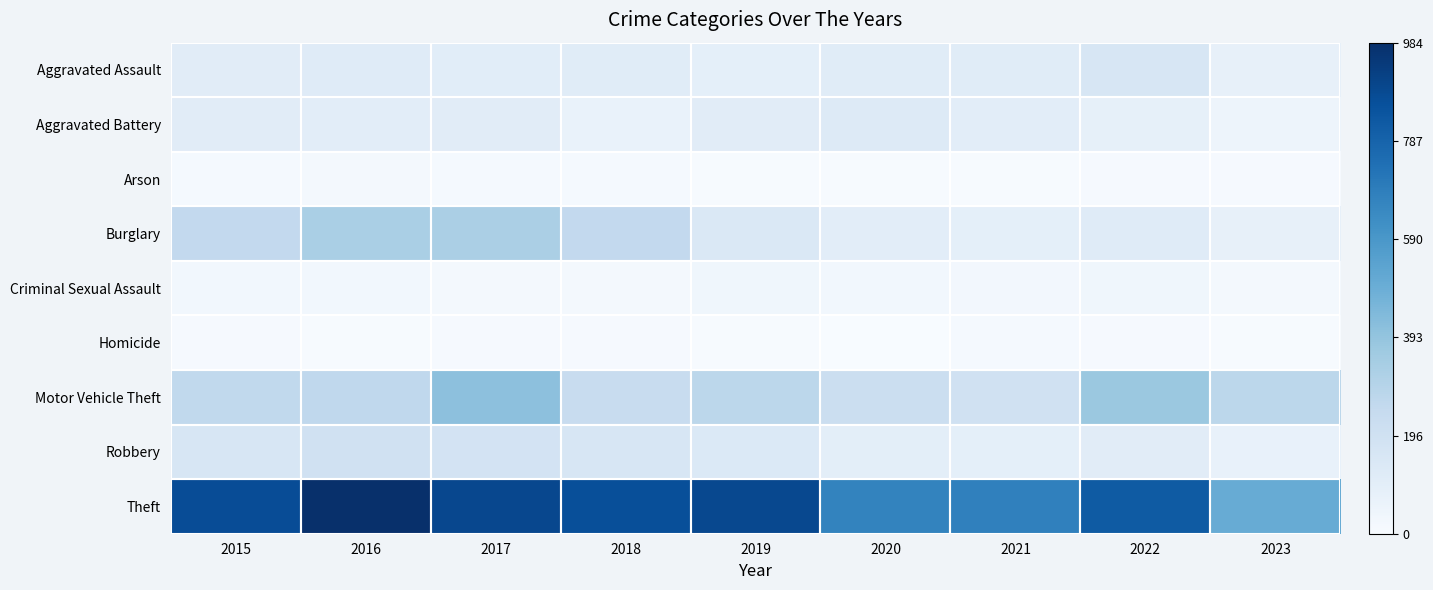

What is the difference between the highest and lowest values at 2020?

664